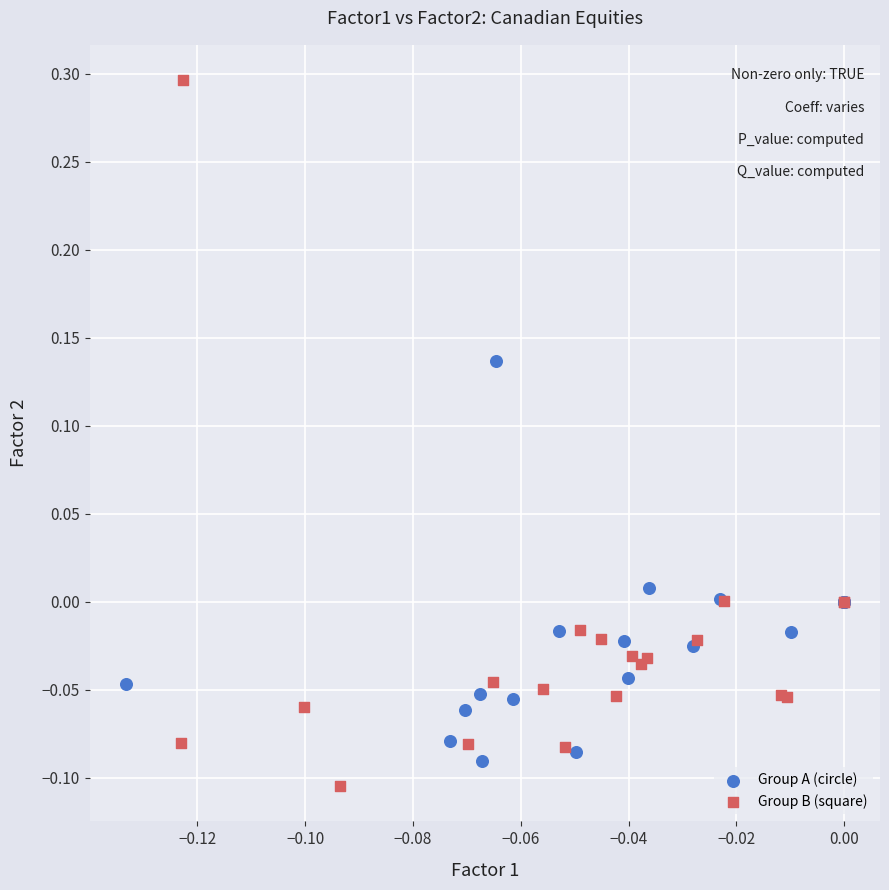

Which series has the widest spread of Y values?

Group B (square)